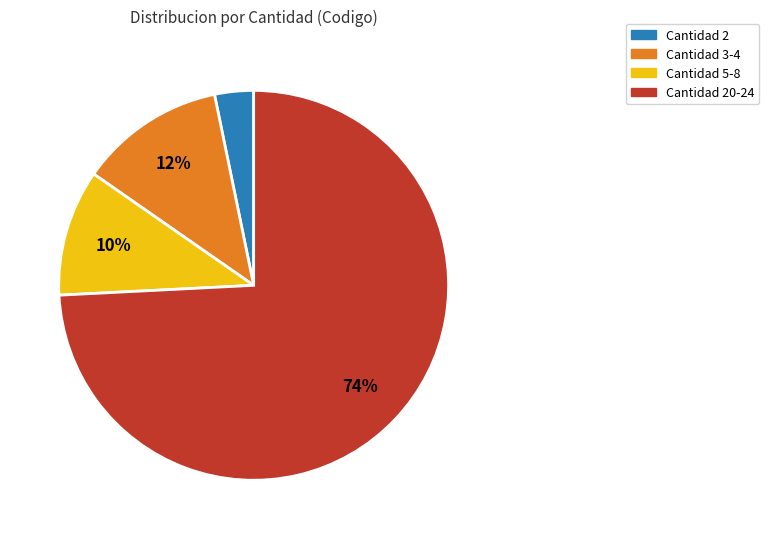

To the nearest percent, what is the average slice percentage?

25%